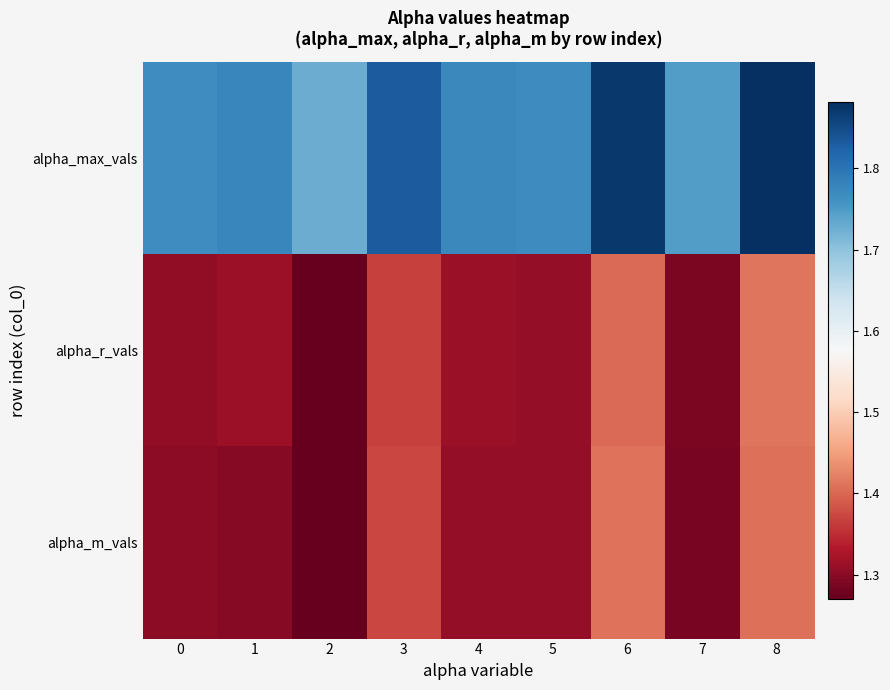

Which series has the largest range (max minus min)?

alpha_max_vals